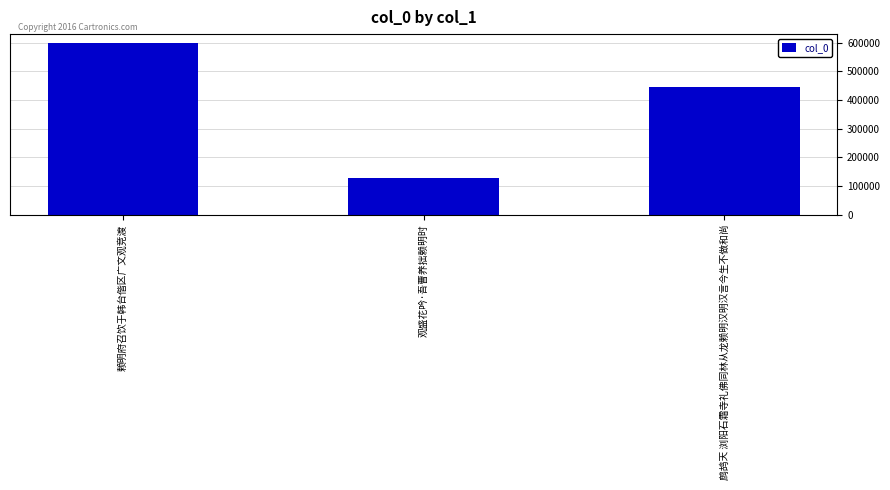

Between 鹧鸪天 浏阳石霜寺礼佛同林从龙赖明汉明汉言今生不做和尚 and 观盛花吟·吾曹养拙赖明时, which is larger?

鹧鸪天 浏阳石霜寺礼佛同林从龙赖明汉明汉言今生不做和尚